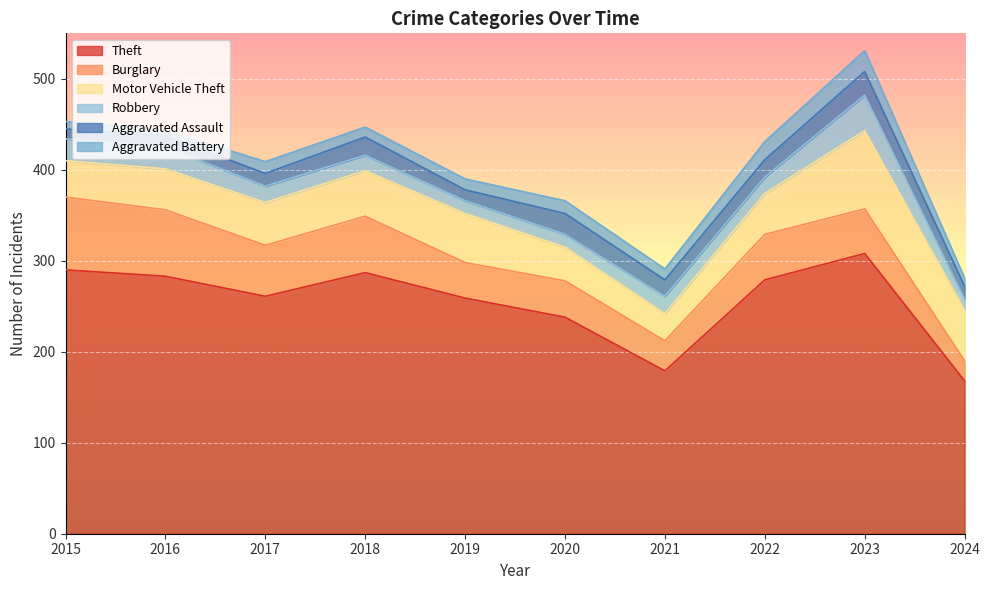

What is the sum of all Robbery values?

199